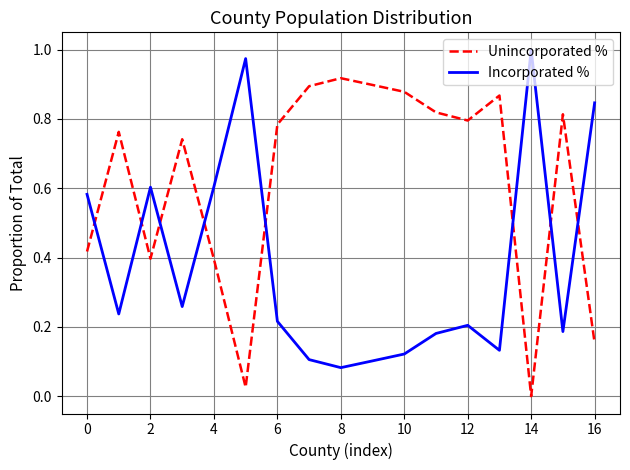

How many intersections are there between Unincorporated % and Incorporated %?

8